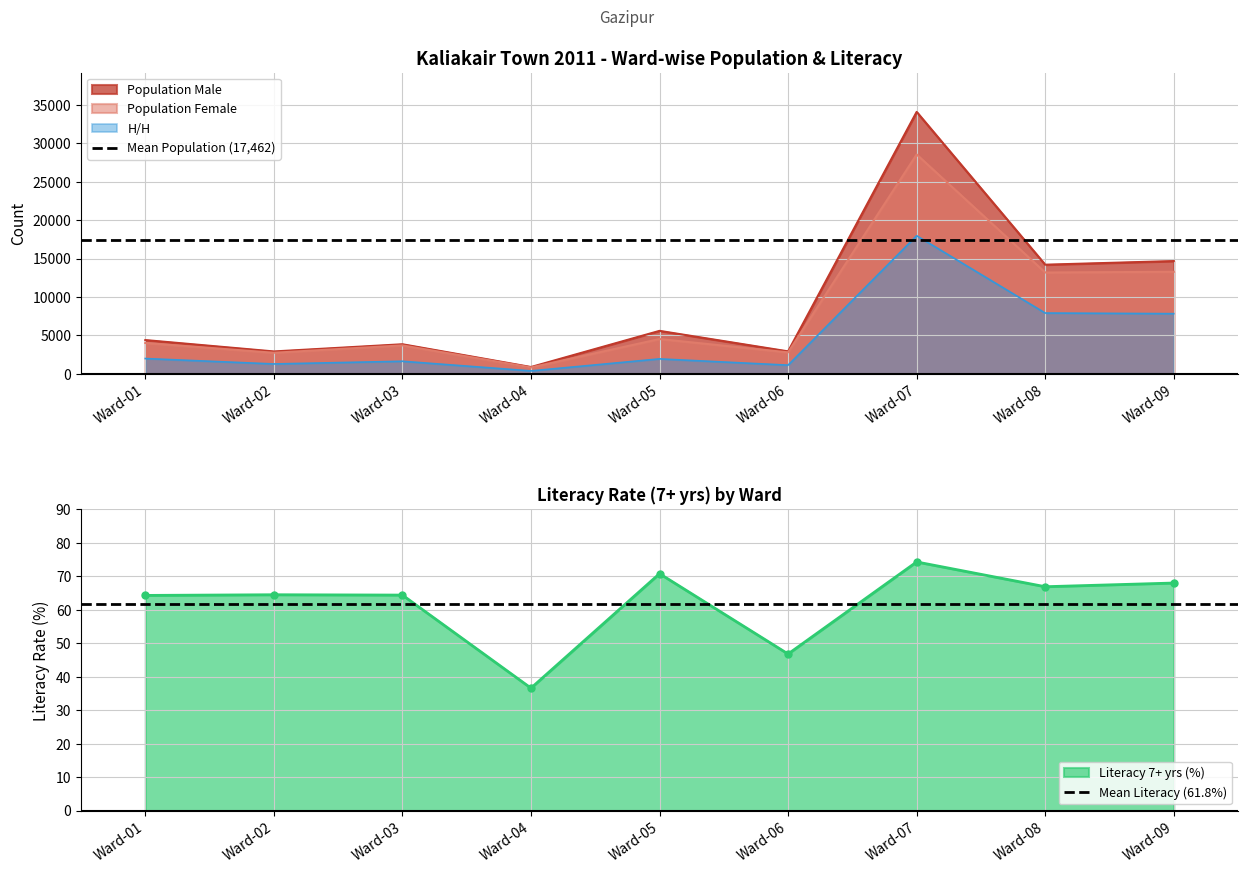

Is the value of Population Female at Ward-09 greater than the value of H/H at Ward-01?

Yes